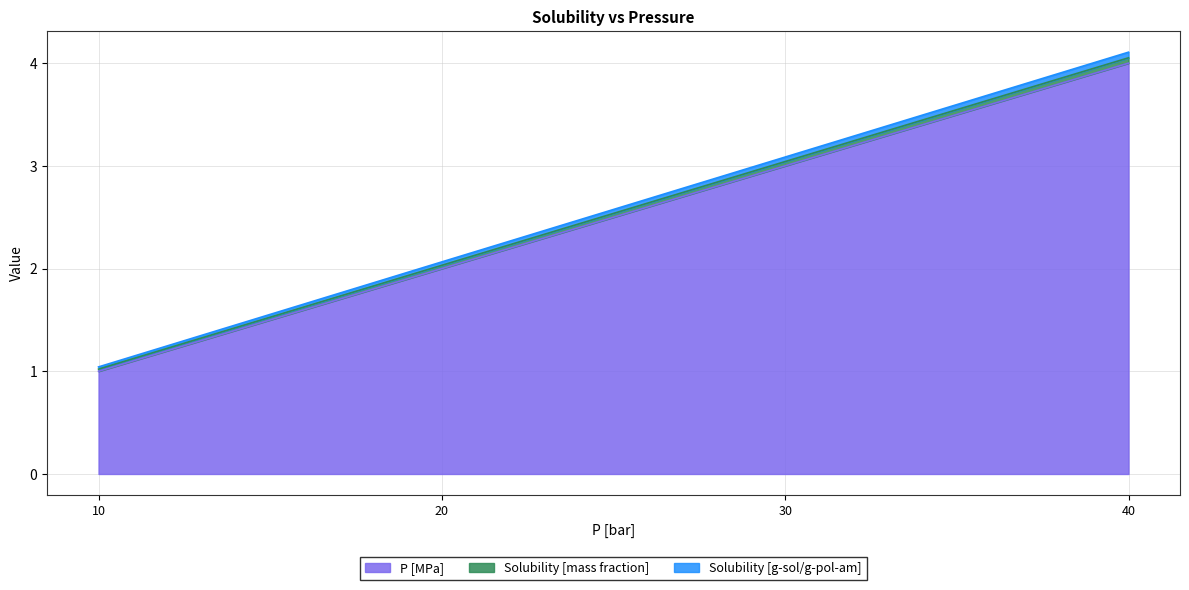

At which category does the chart reach its minimum across all series?

10